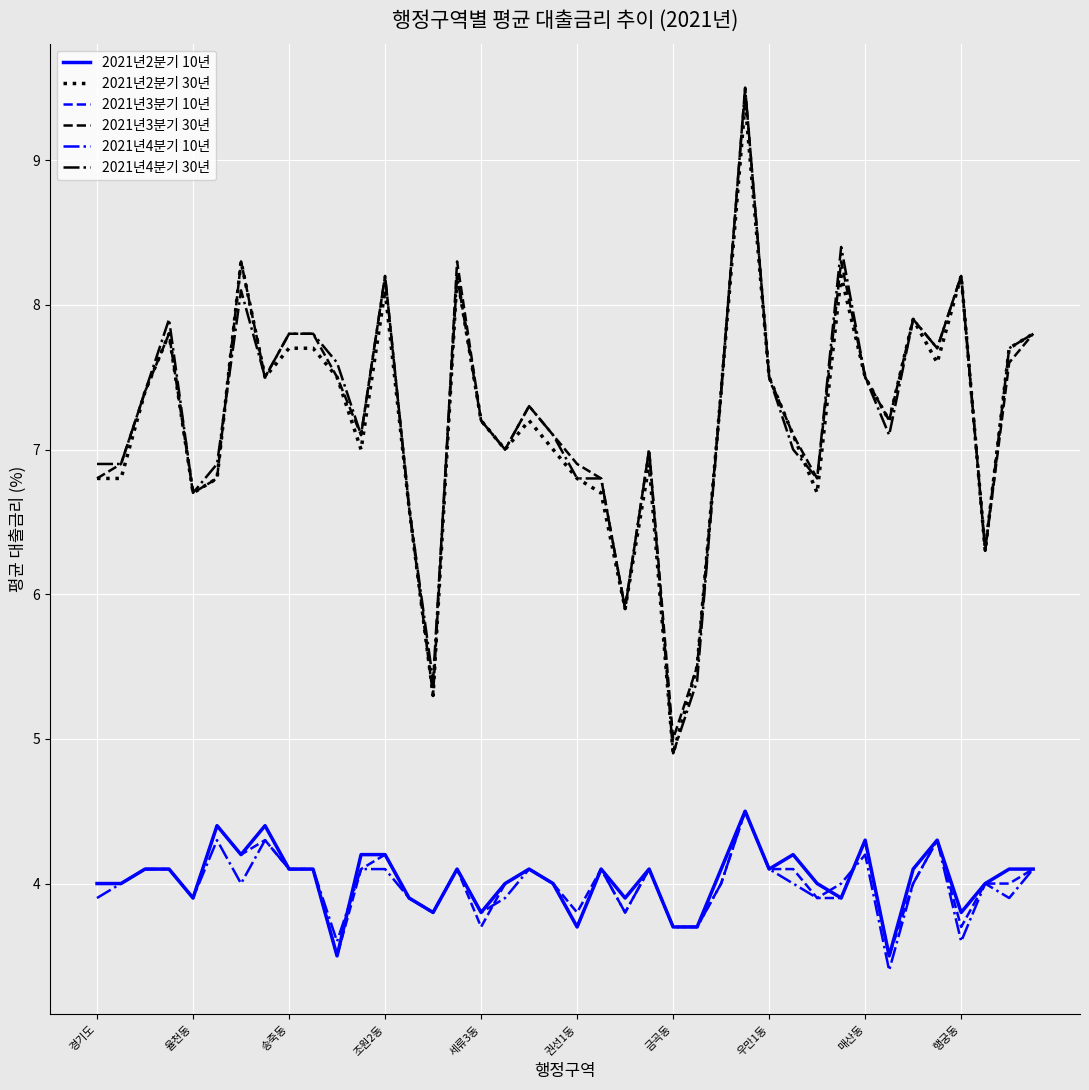

What is the highest value of the 2021년4분기 30년 series?

9.5